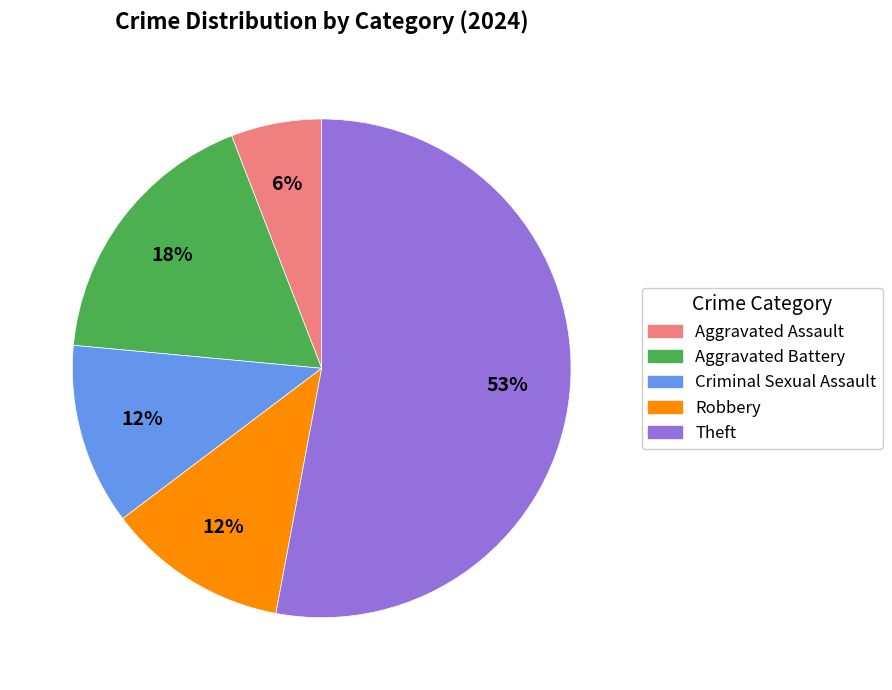

Does any single category account for the majority?

Yes